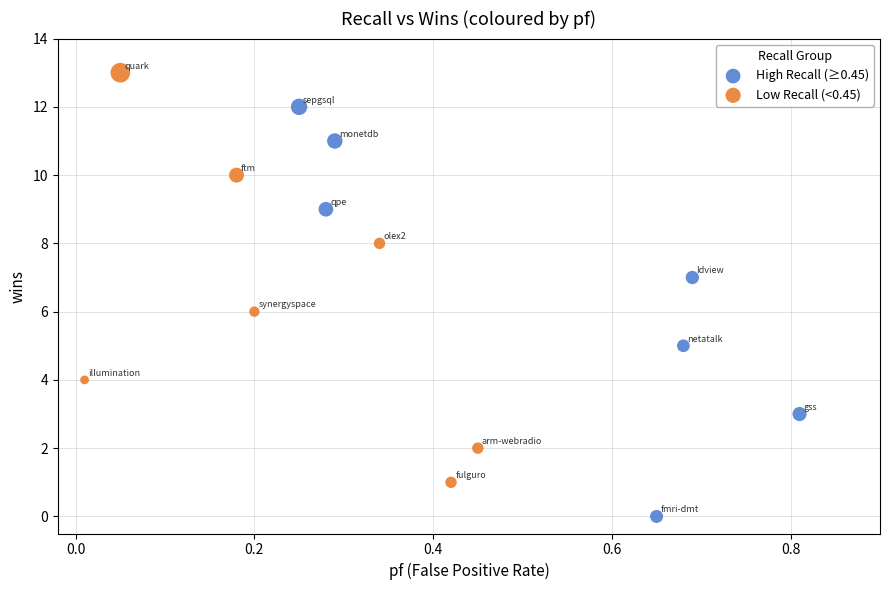

Which series reaches the maximum Y coordinate?

Low Recall (<0.45)